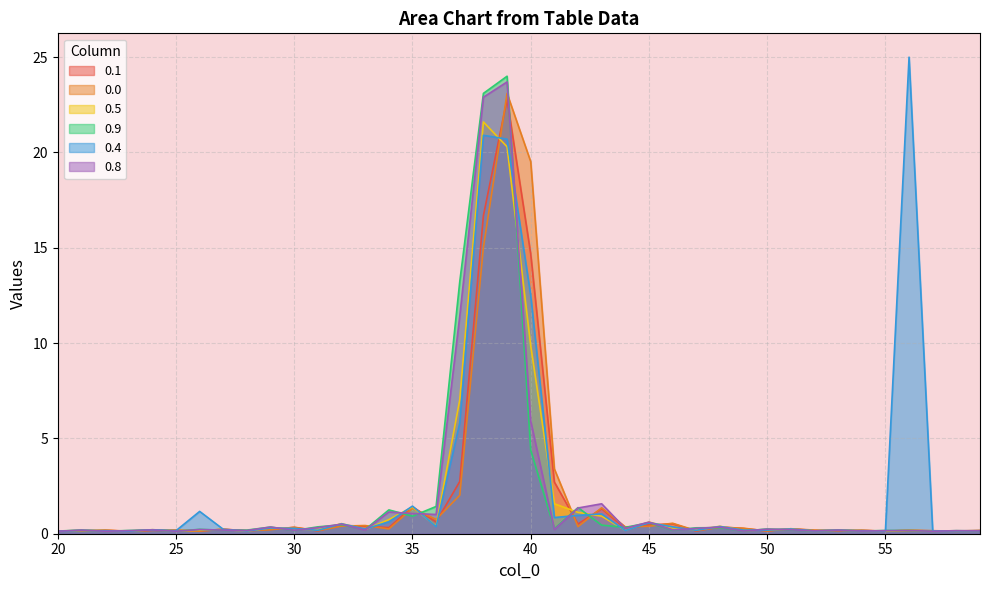

Rank the series at 47 from lowest to highest value.

0.1, 0.0, 0.5, 0.8, 0.9